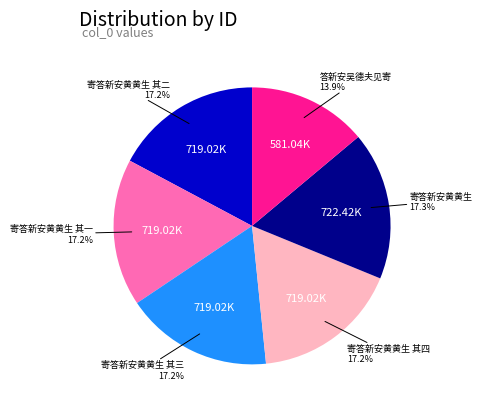

Is there any slice that represents more than half of the pie?

No